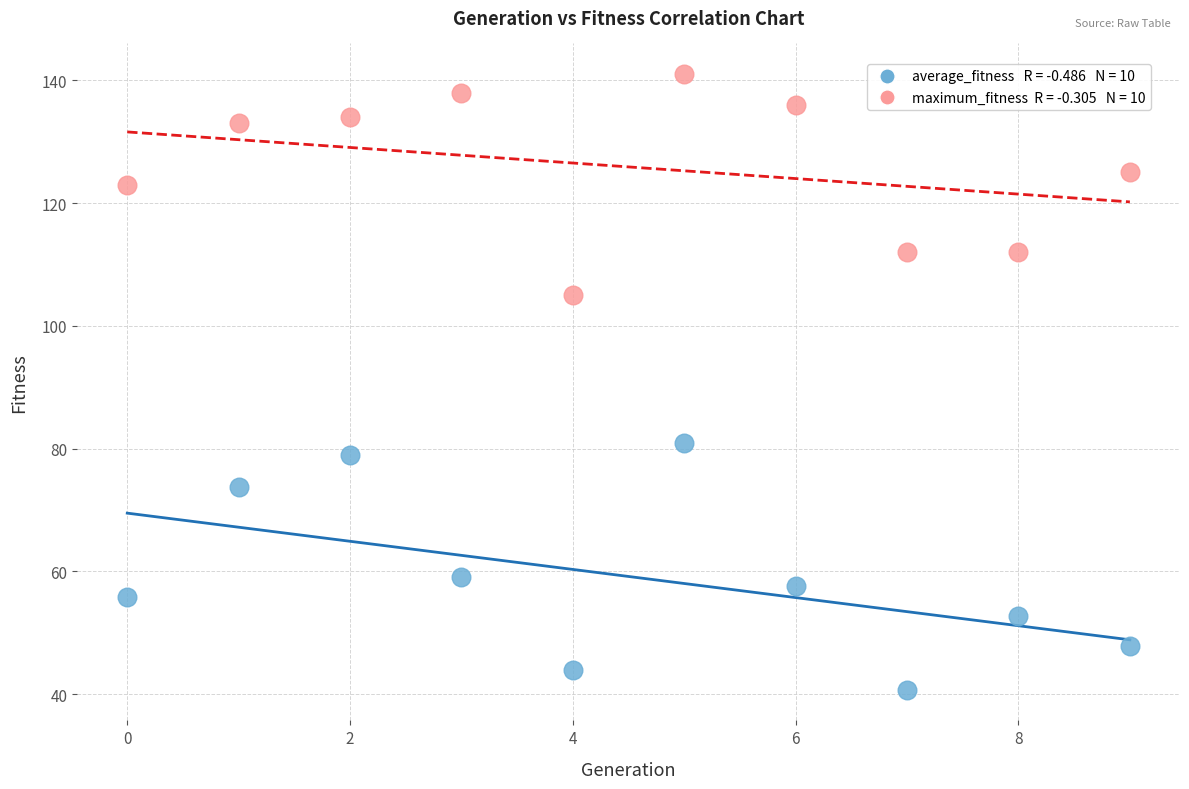

Across all series, what Y value is closest to 90?

81.0